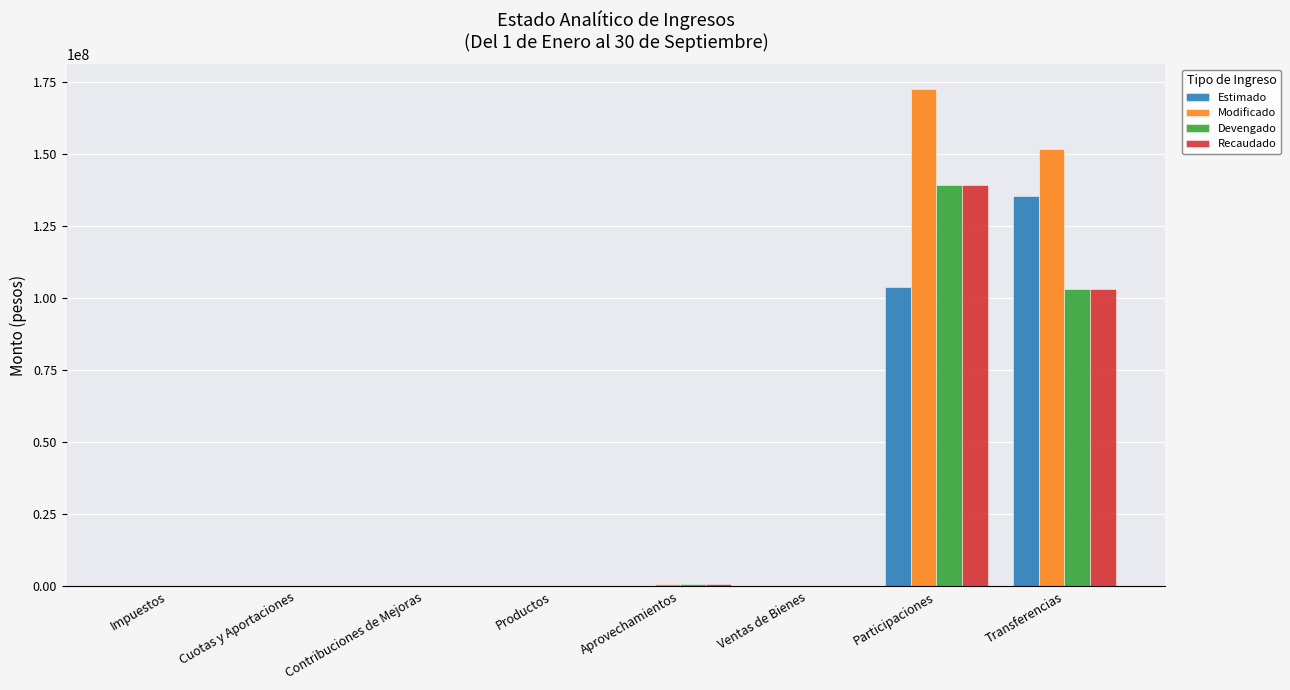

At which category is the sum across all series the highest?

Participaciones